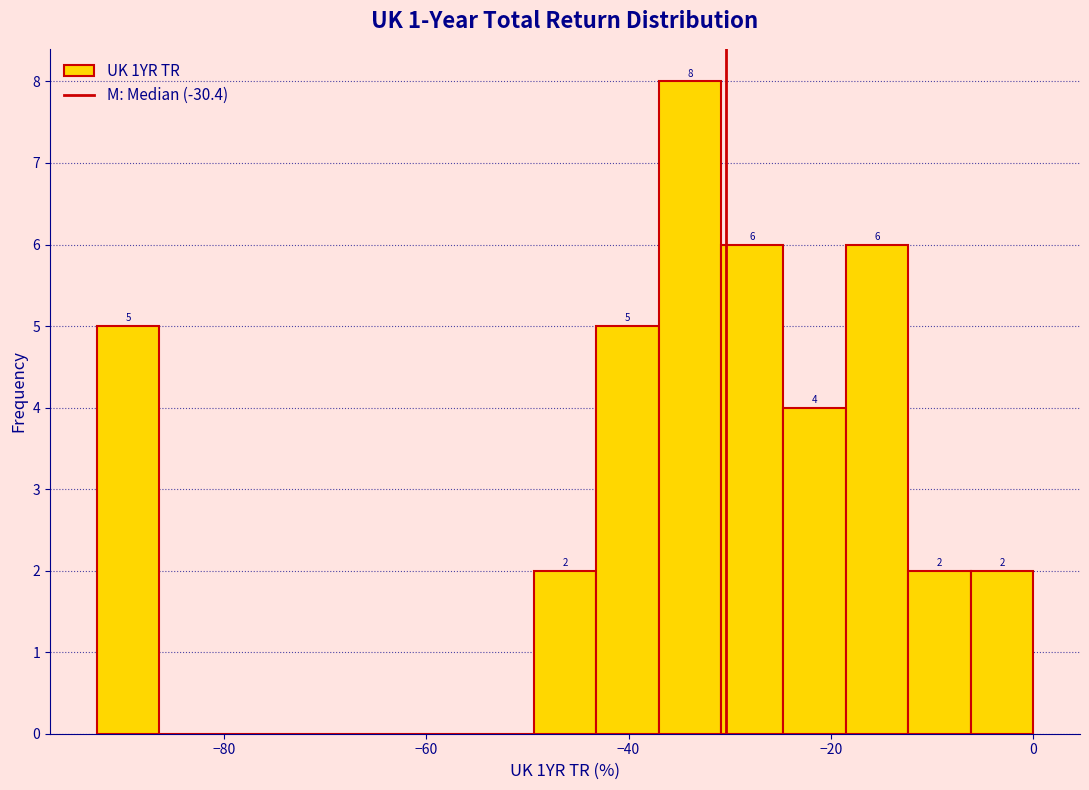

Read against the x-axis, roughly where is the centre of the tallest bar?

-34